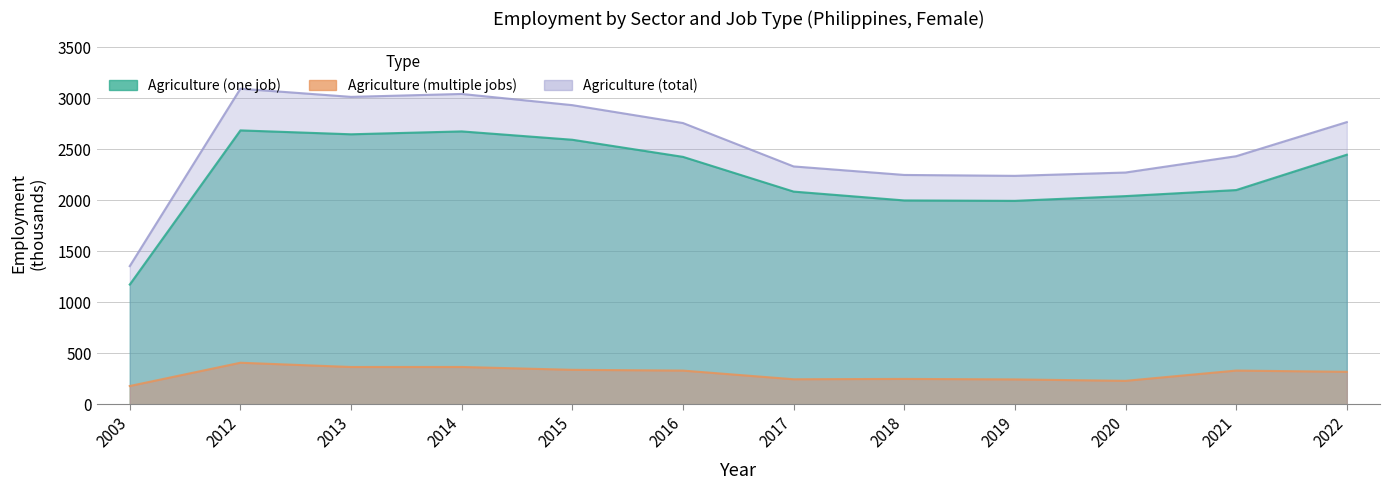

What is the difference between the Agriculture (total) values at 2018 and 2016?

508.7